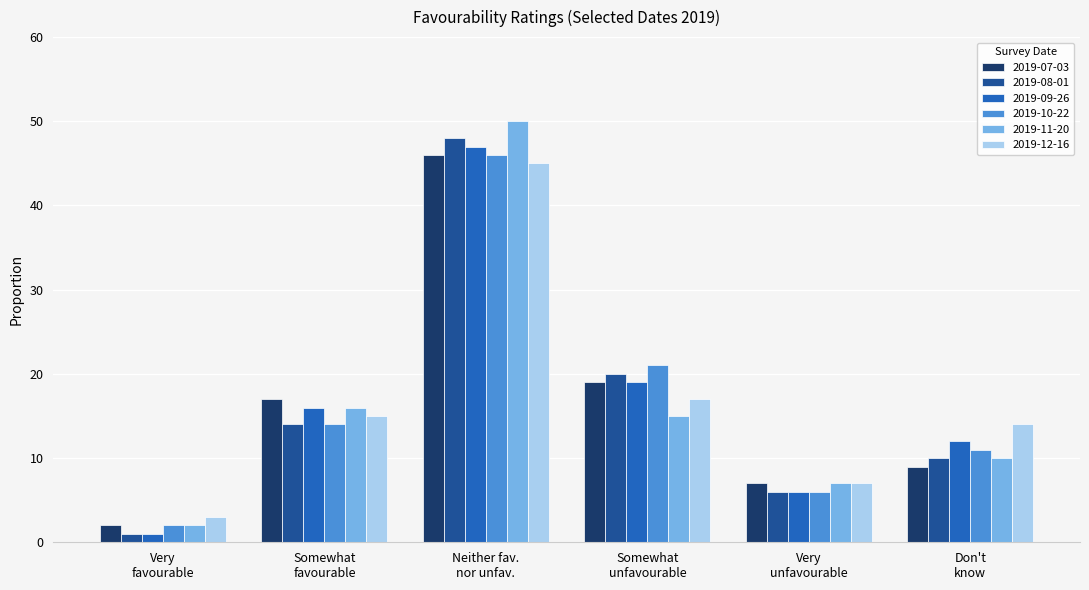

What is the lowest value of the 2019-07-03 series?

2.0